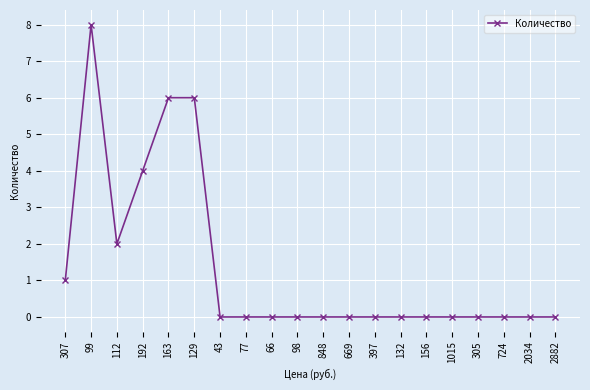

Is it true that the value at 848 is 0?

True